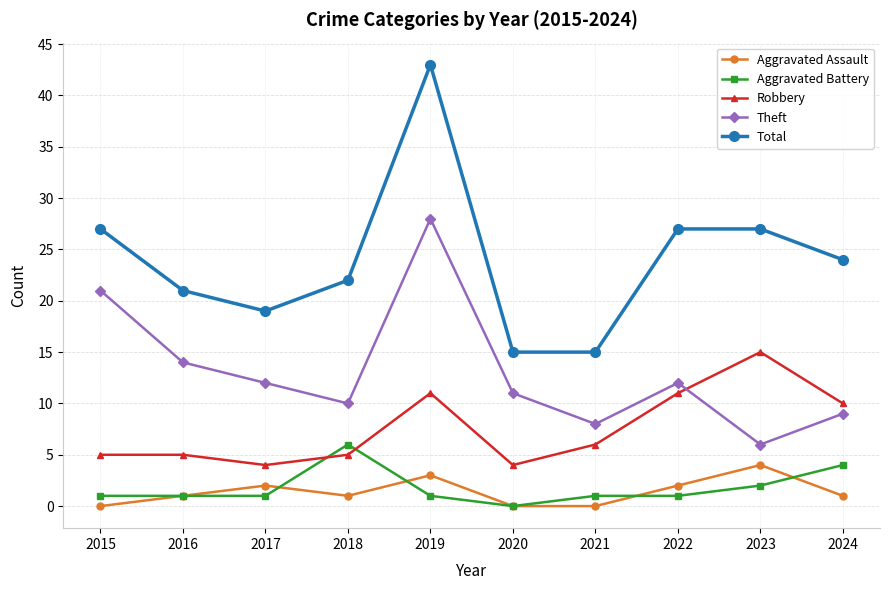

Which series has the widest spread of values?

Total